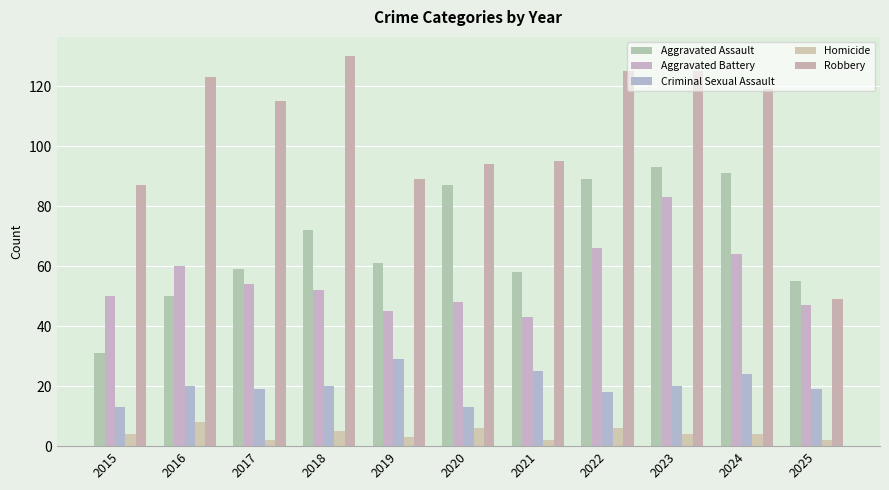

Is it true that Robbery equals 49 at 2025?

True